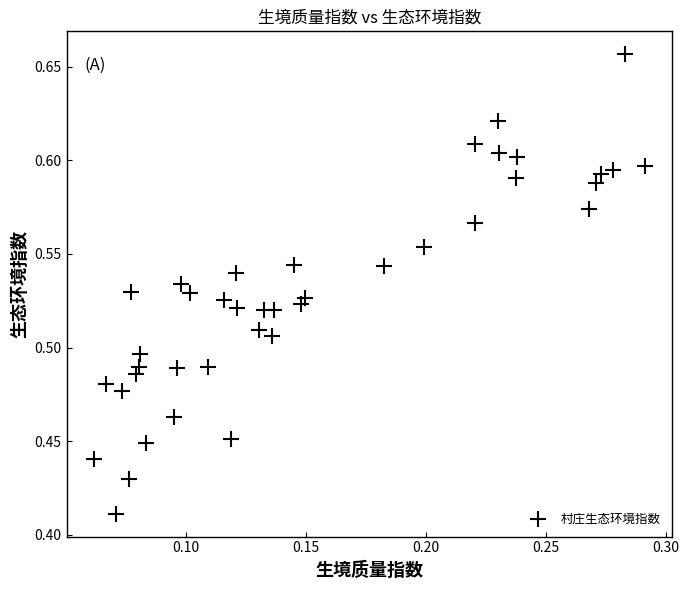

How many points are shown in the scatter plot?

40